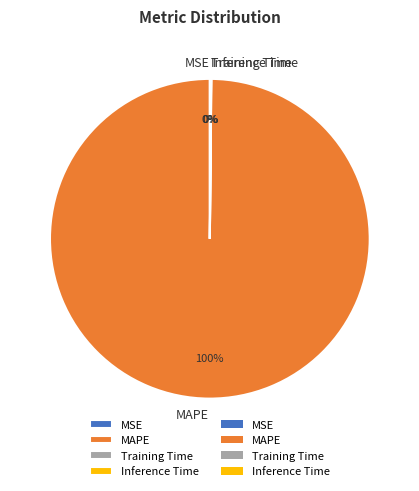

Is there a majority slice in this chart?

Yes